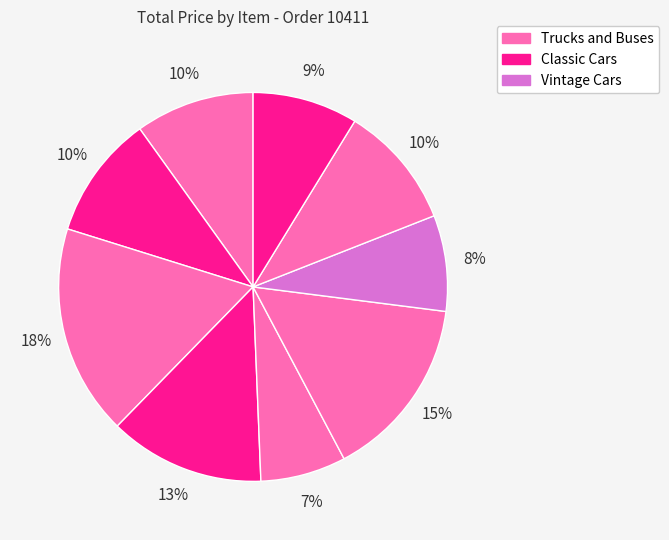

To the nearest percent, what is the average slice percentage?

11%